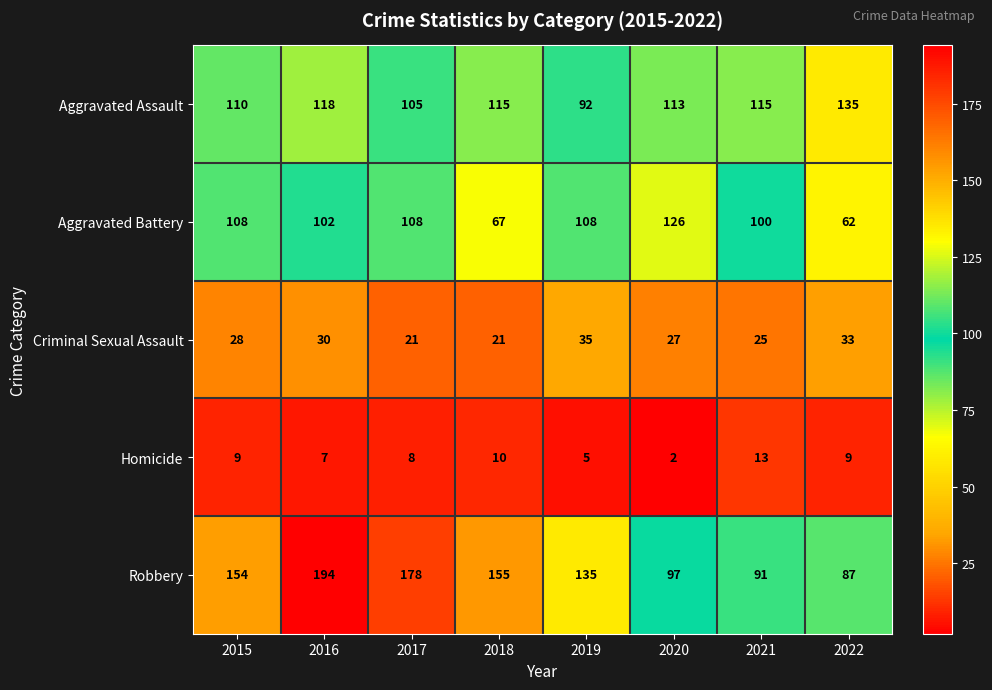

What is the total value across all series at 2022?

326